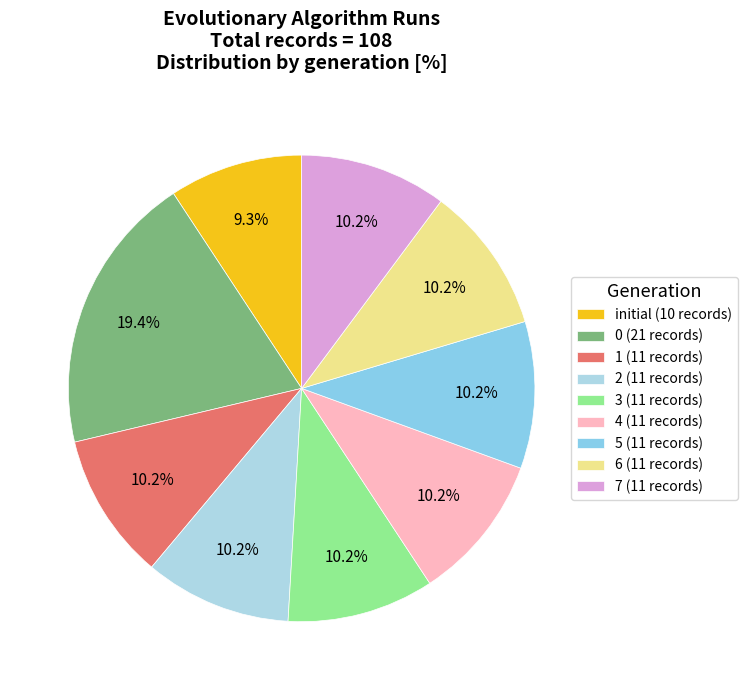

How many slices are in this pie chart?

9